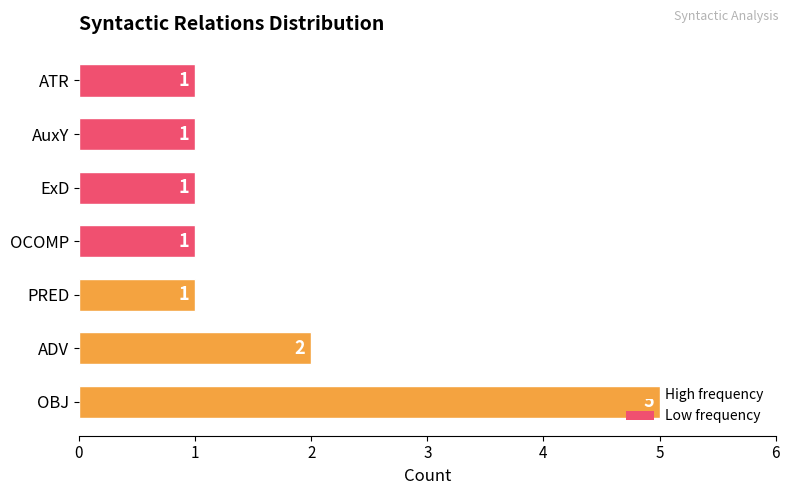

What is the sum of all values?

12